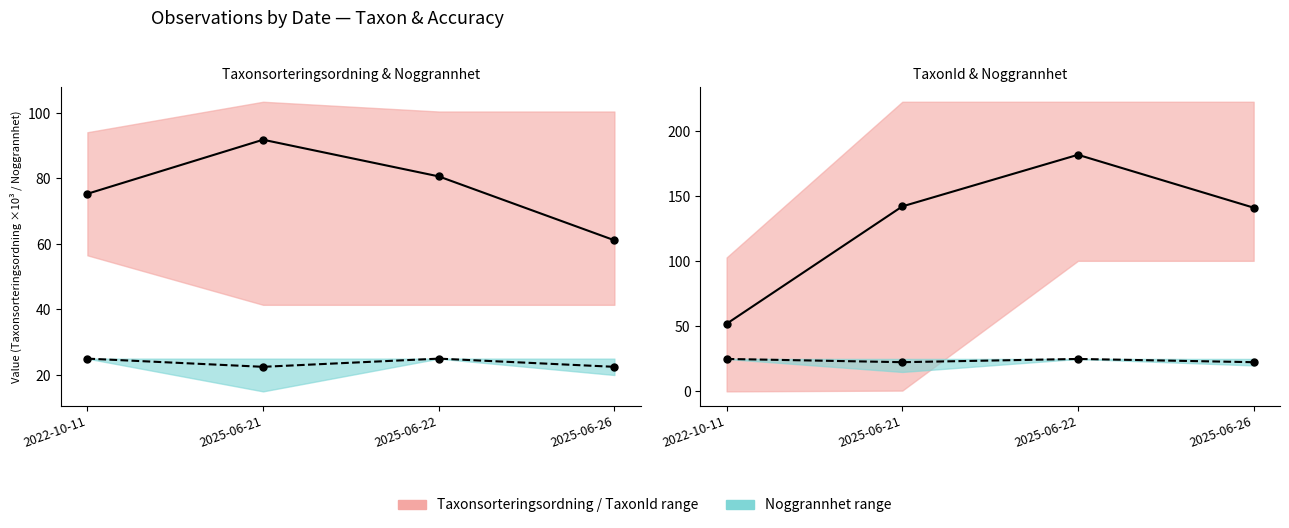

What is the difference between the Noggrannhet mean values at 2025-06-26 and 2025-06-22?

2.5